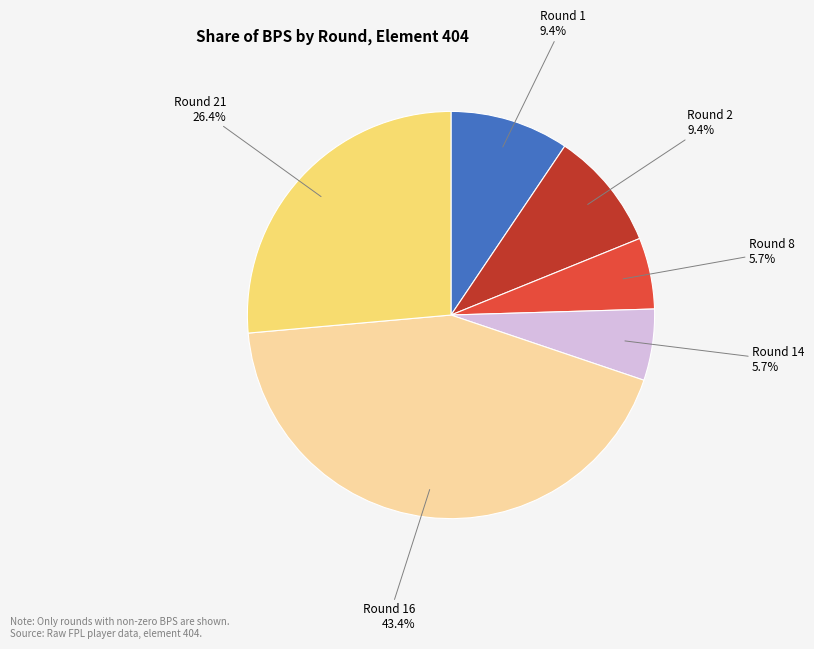

What percentage is the Round 21 slice, to the nearest percent?

26%